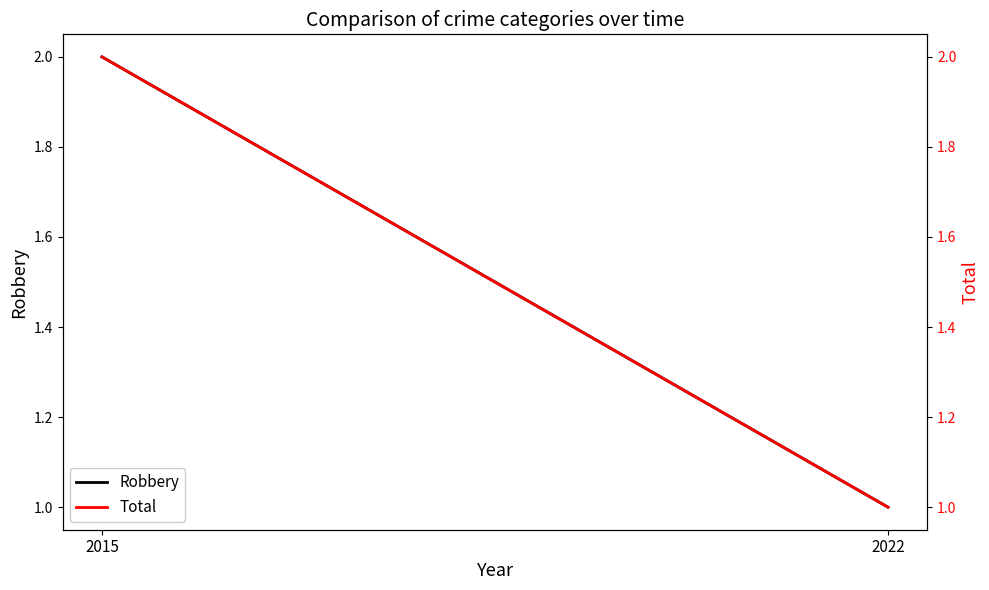

How many data points in Robbery are less than 2?

1